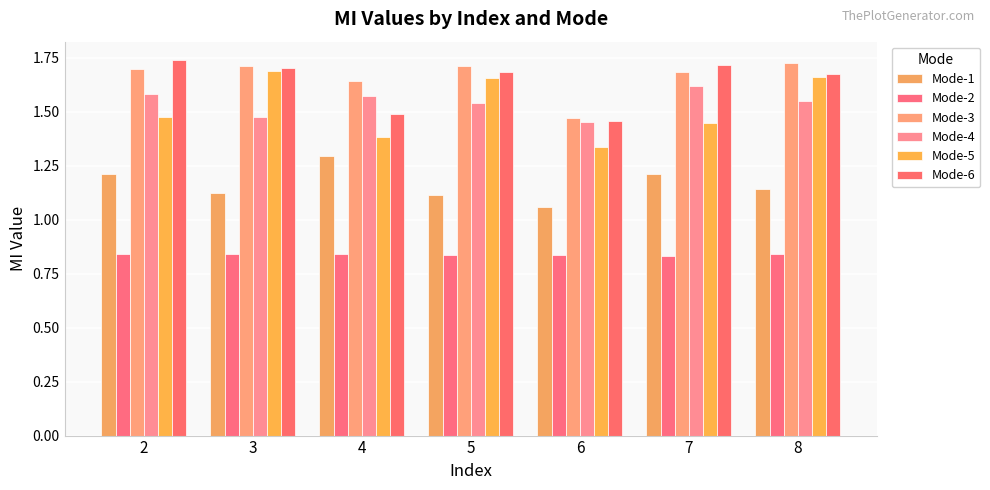

Does the chart contain any negative values?

No